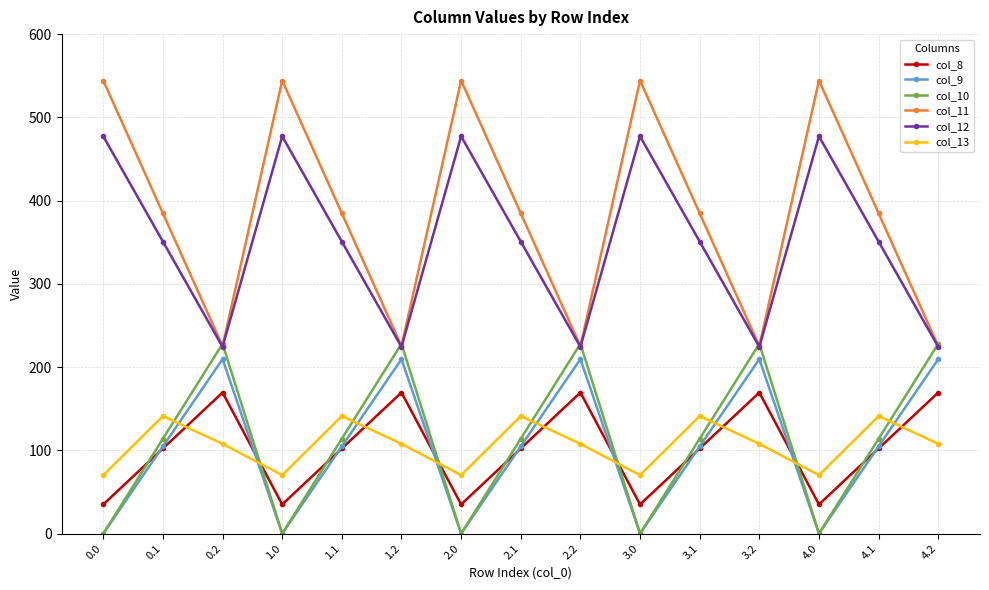

What is the maximum value for col_13?

141.2